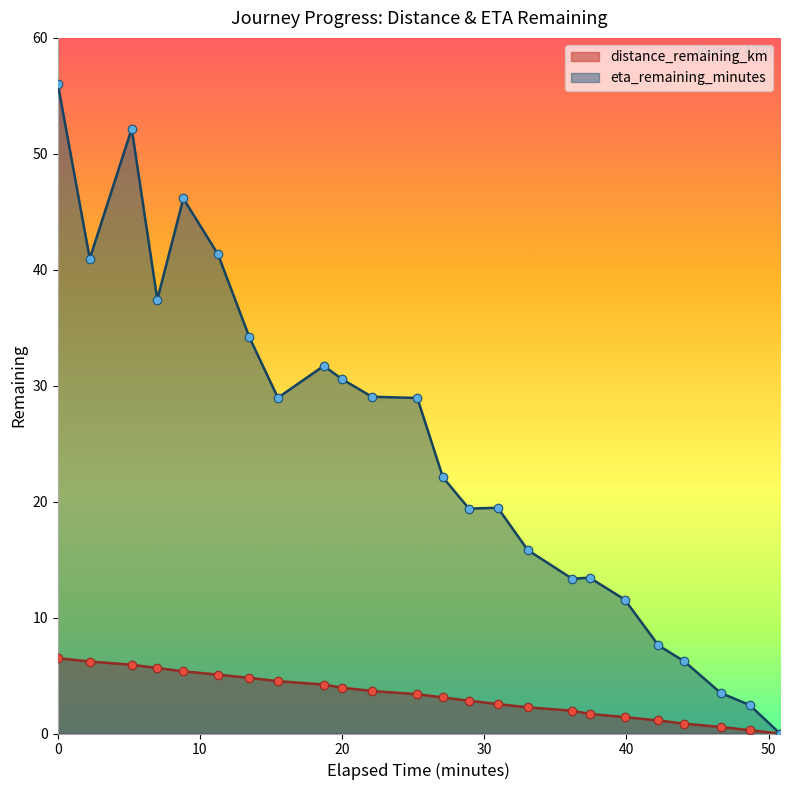

What are all the series names shown in the legend?

distance_remaining_km, eta_remaining_minutes